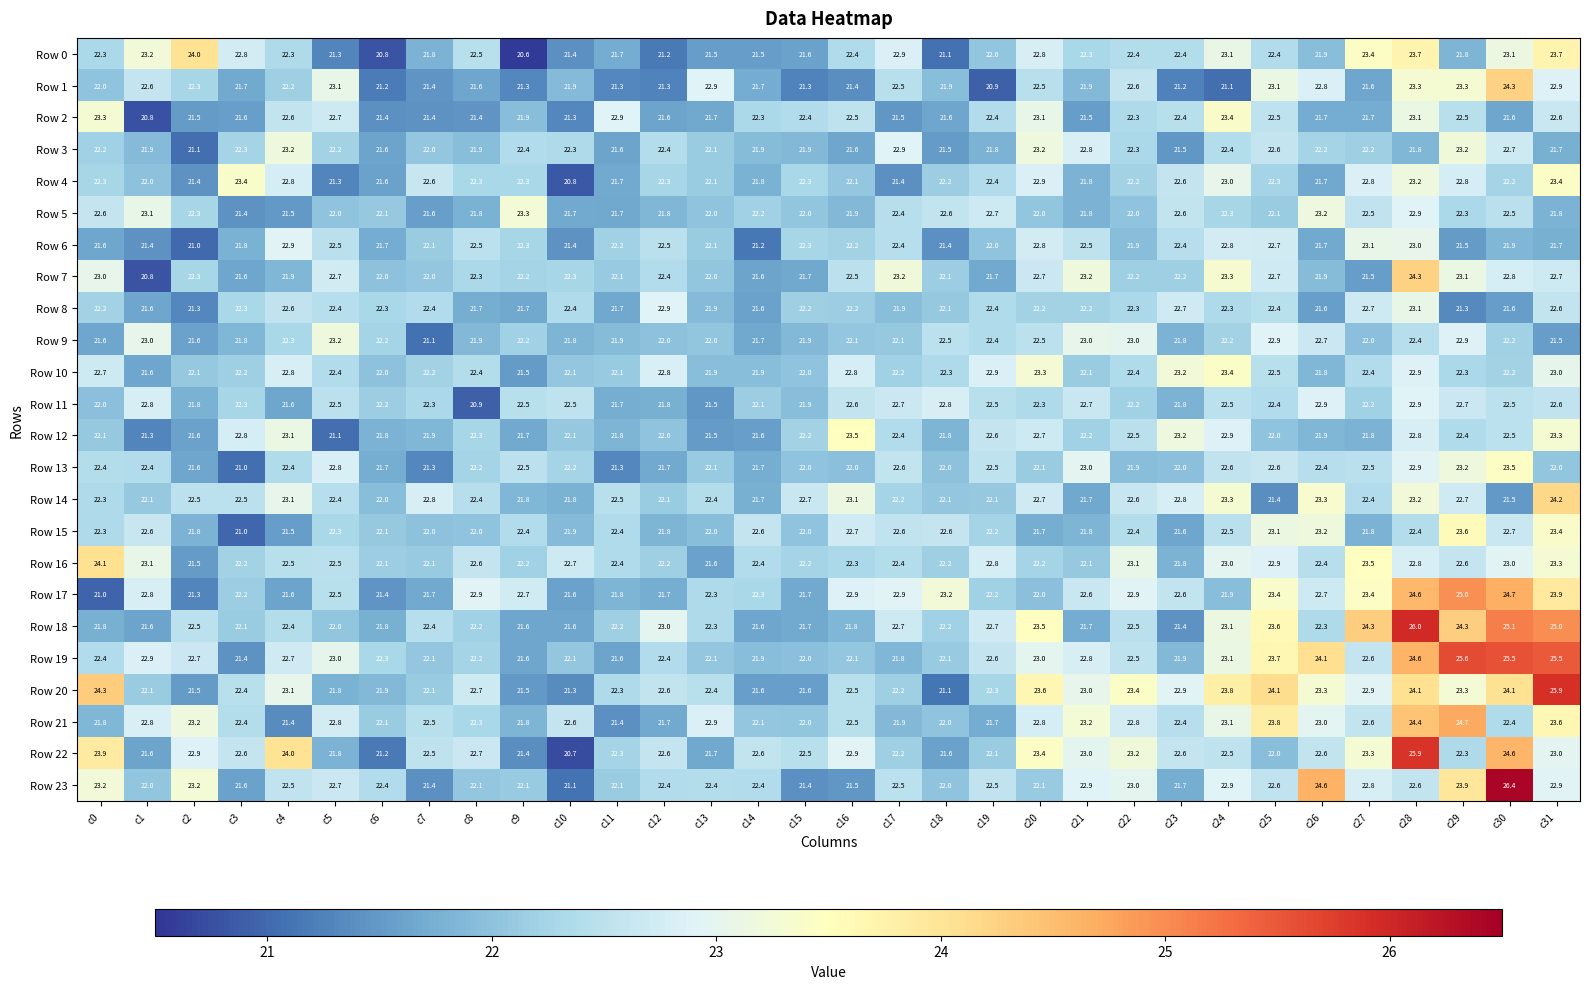

Which series has the largest total across all categories?

Row 19